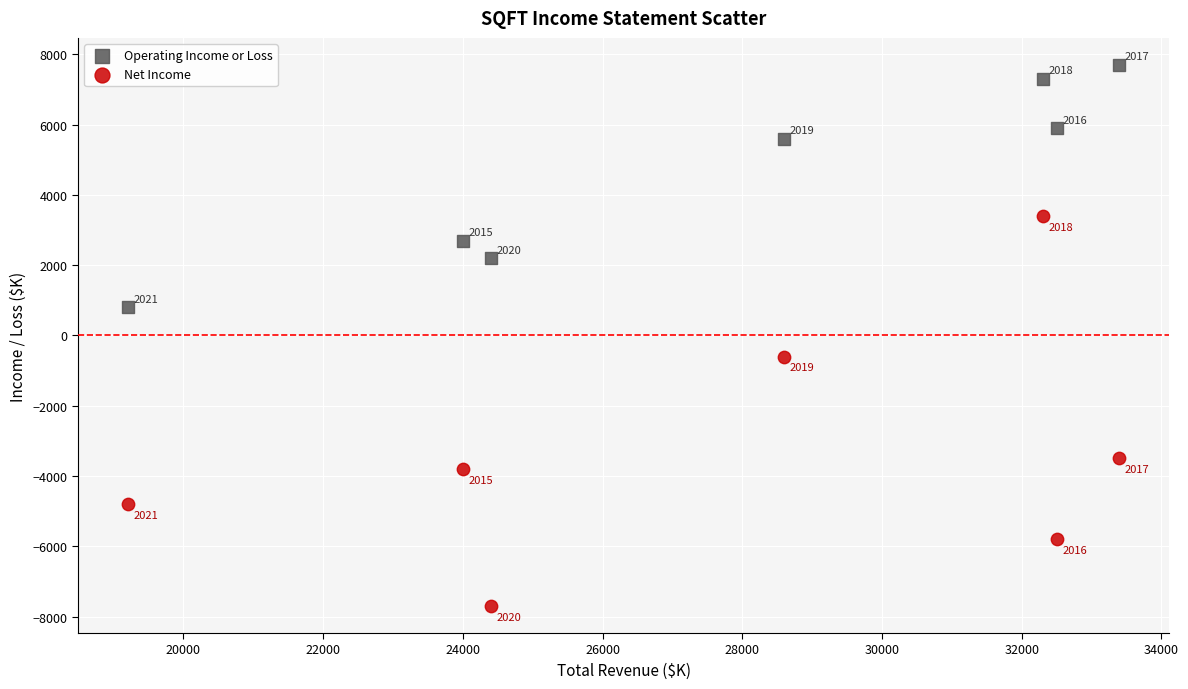

Which series reaches the maximum Y coordinate?

Operating Income or Loss